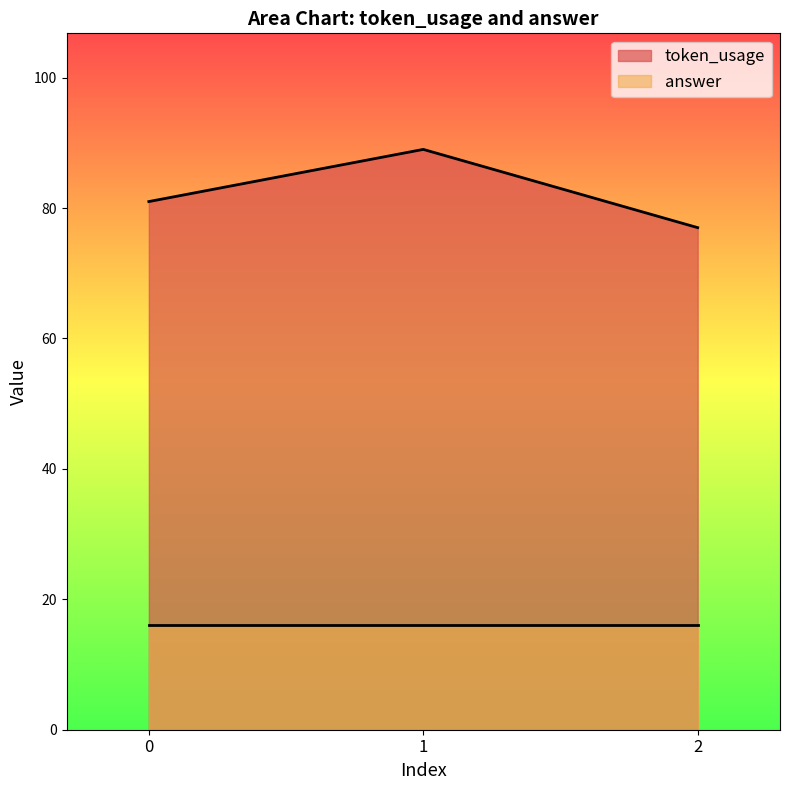

How many lines are shown in the chart?

2